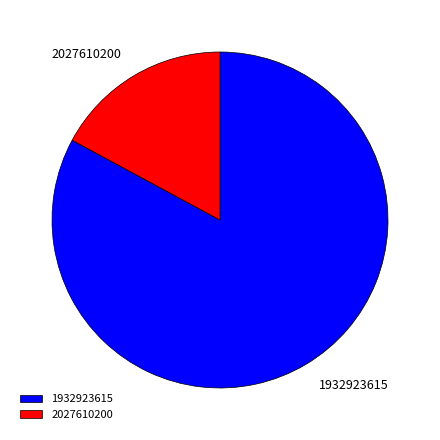

To the nearest percent, what is the combined percentage of 2027610200 and 1932923615?

100%